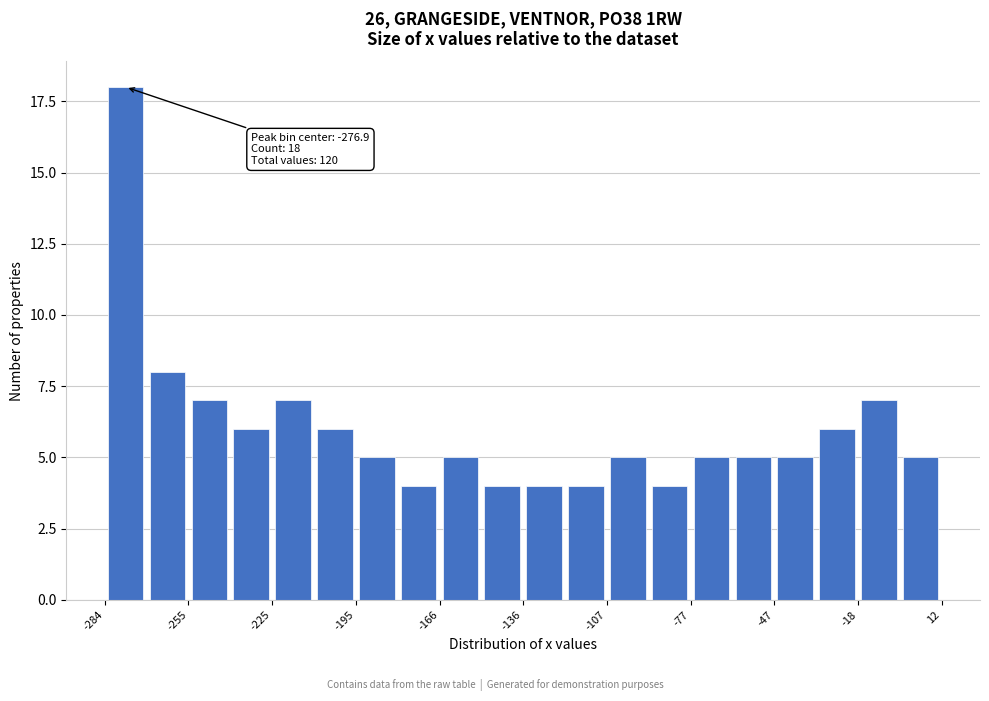

Read against the x-axis, roughly where is the centre of the tallest bar?

-275